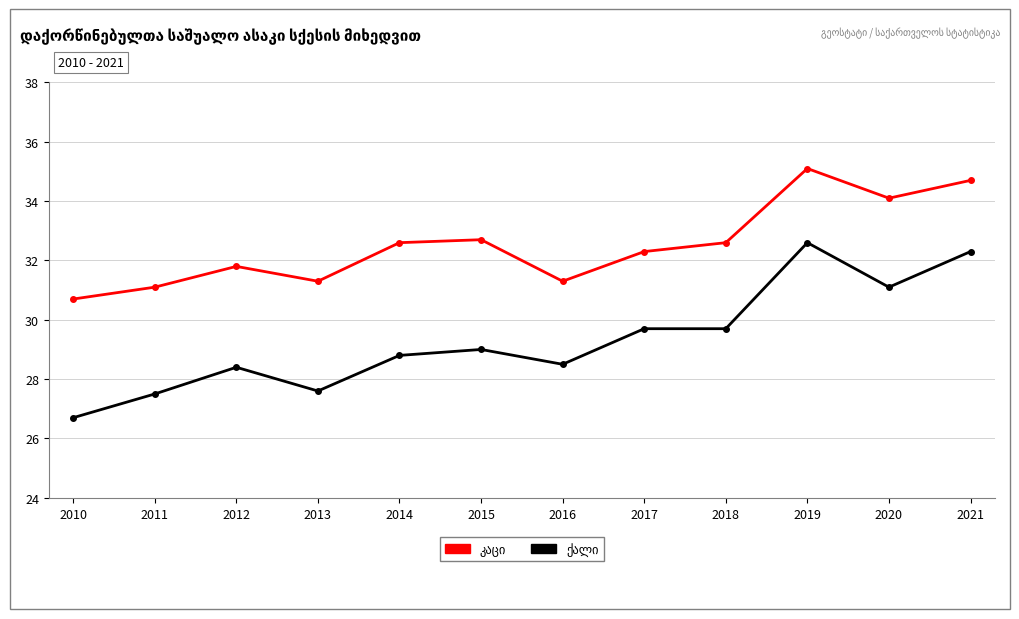

What is the smallest value displayed?

26.7